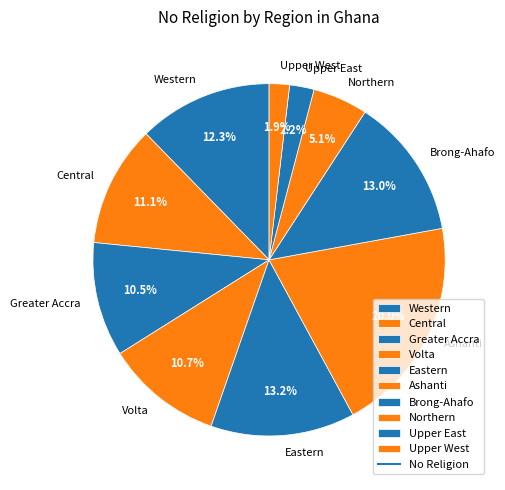

Does Central account for over 50% of the chart?

No